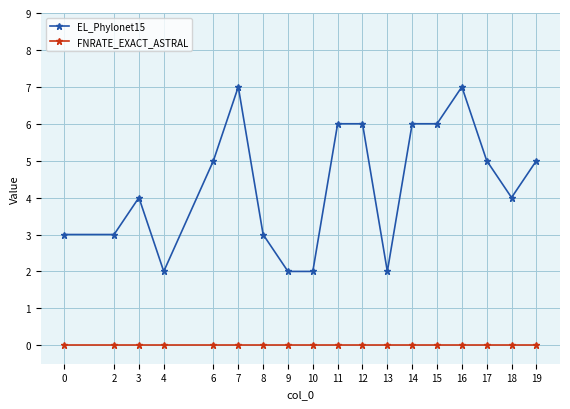

What is the total value across all series at 15?

6